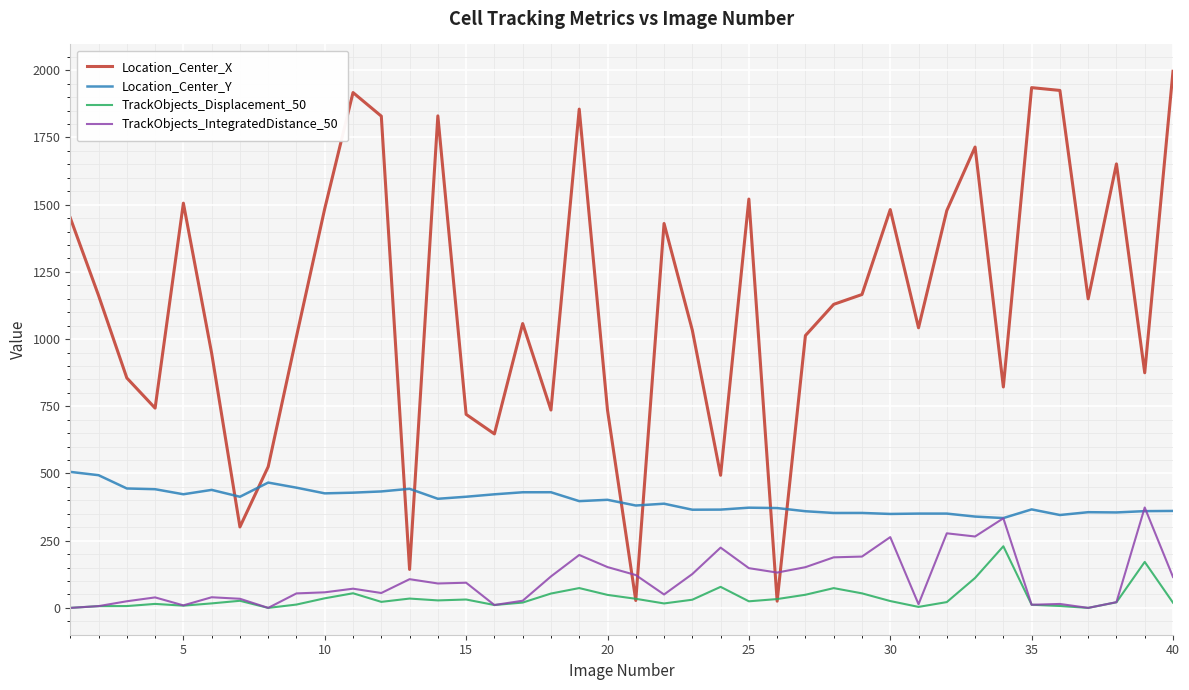

Which series has the widest spread of values?

Location_Center_X